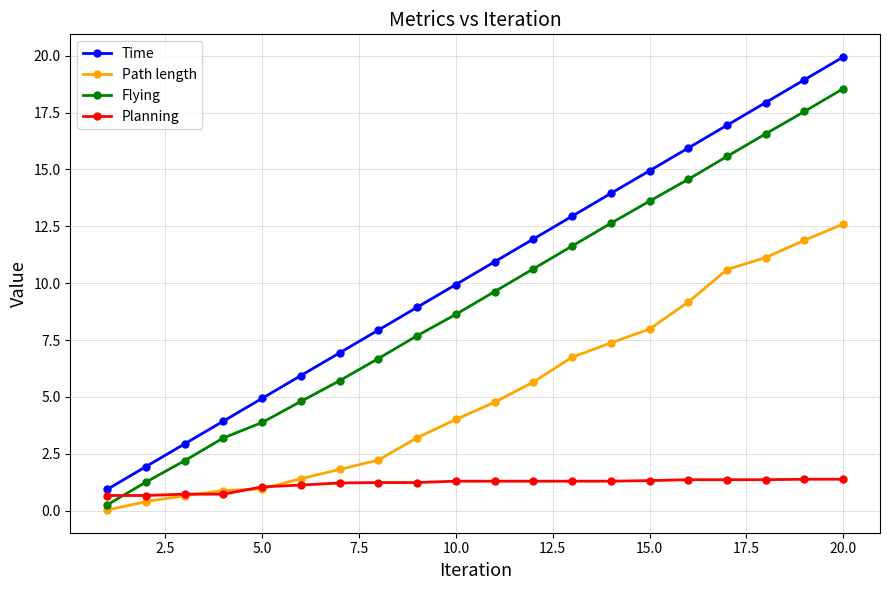

Which series has the largest total across all categories?

Time